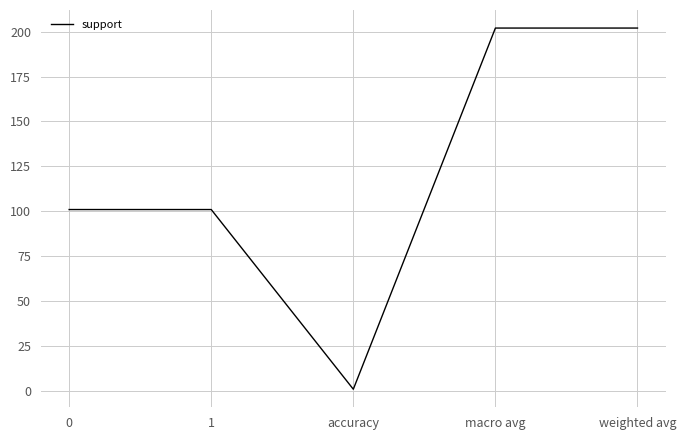

Read the value at weighted avg.

202